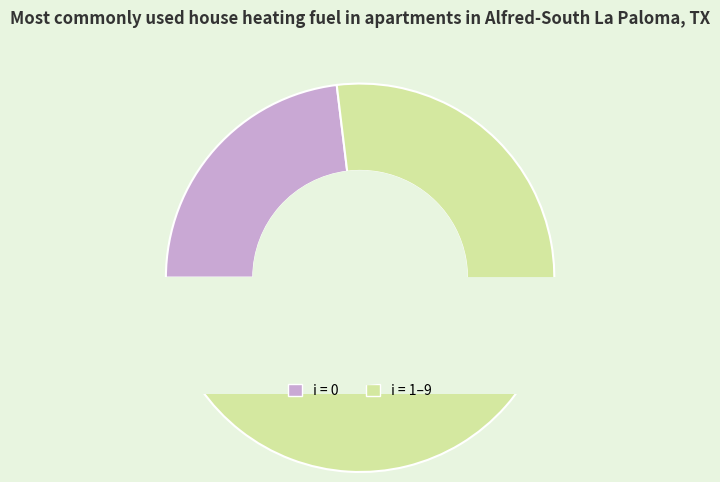

Is it true that 6 is 11% of the pie?

False